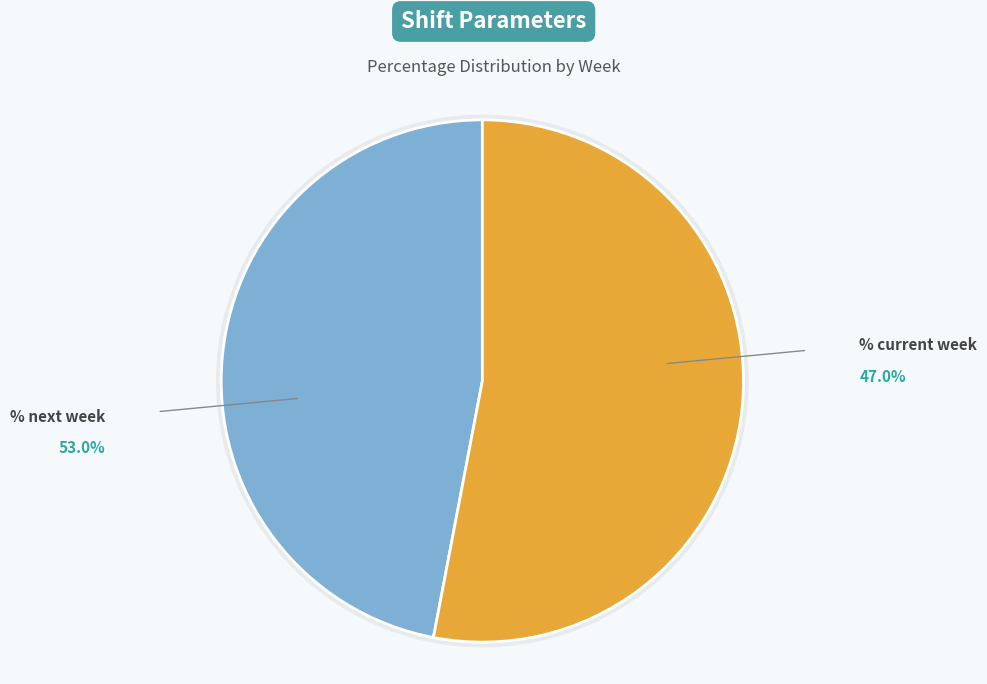

To the nearest percent, what portion does % next week represent?

53%